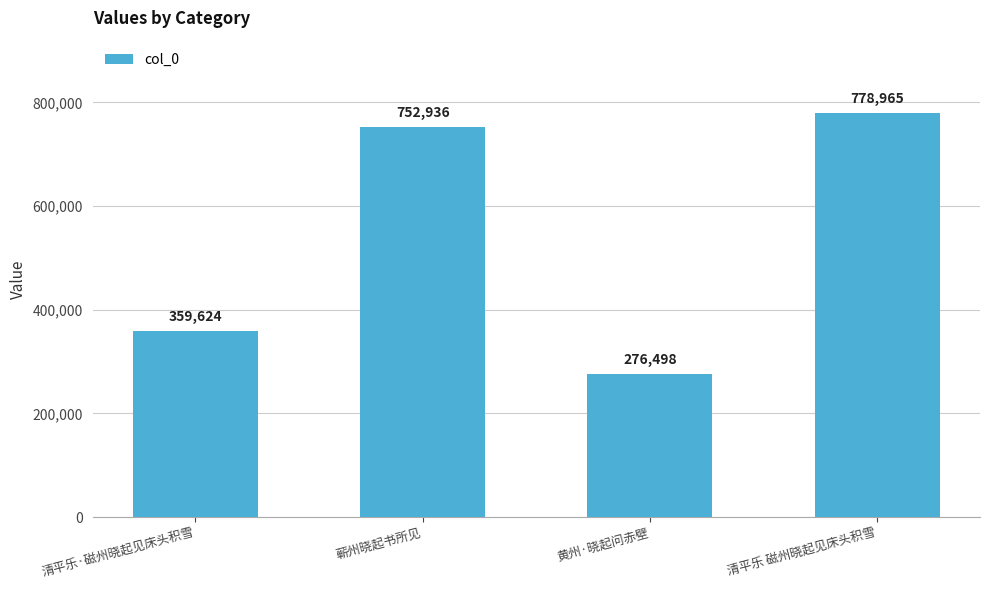

Which label corresponds to the smallest value in the chart?

黄州·晓起问赤壁